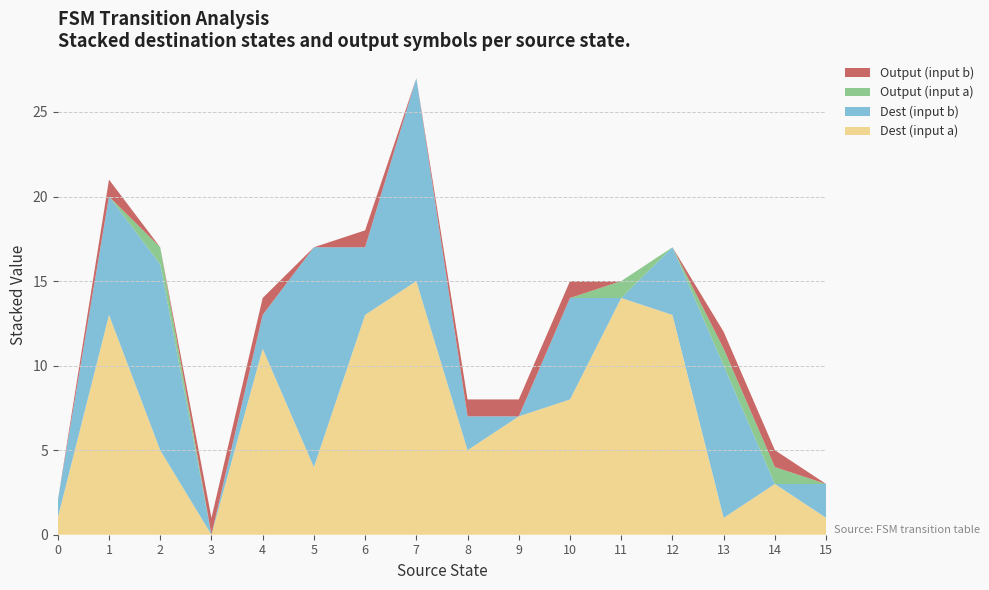

True or false: Dest (input a) has a value of 5 at 8.

True